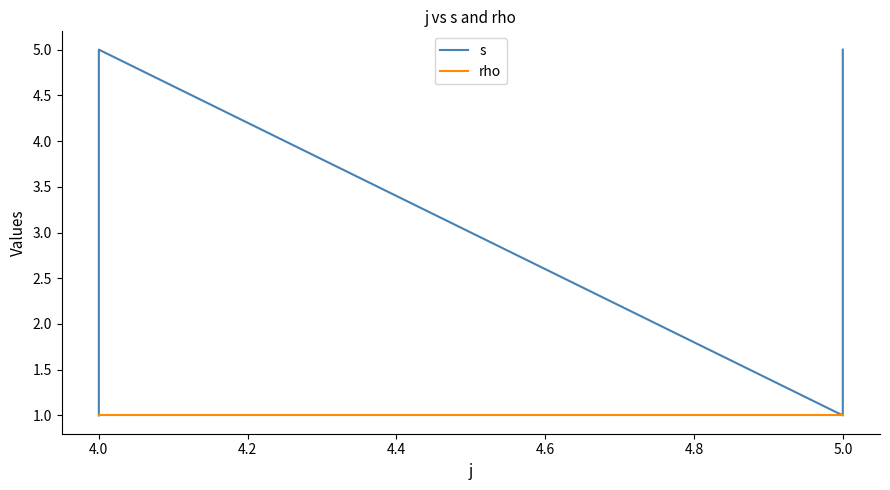

Which series has the largest total across all categories?

s